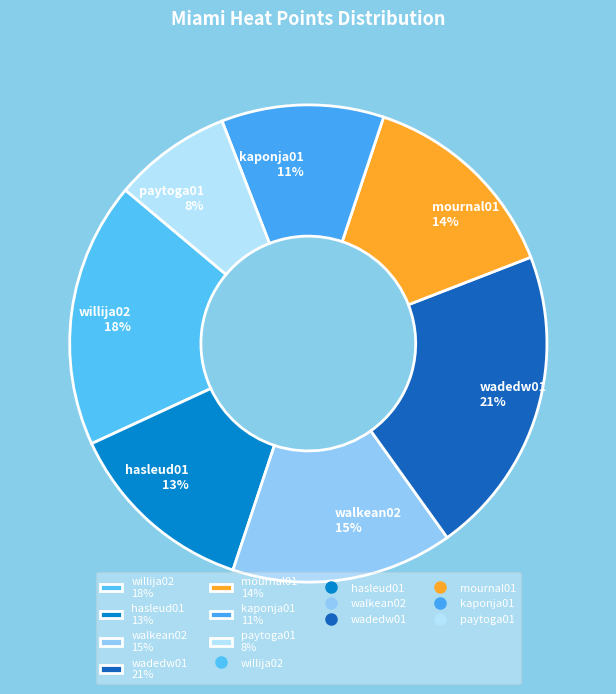

What is the largest slice in the pie chart?

wadedw01